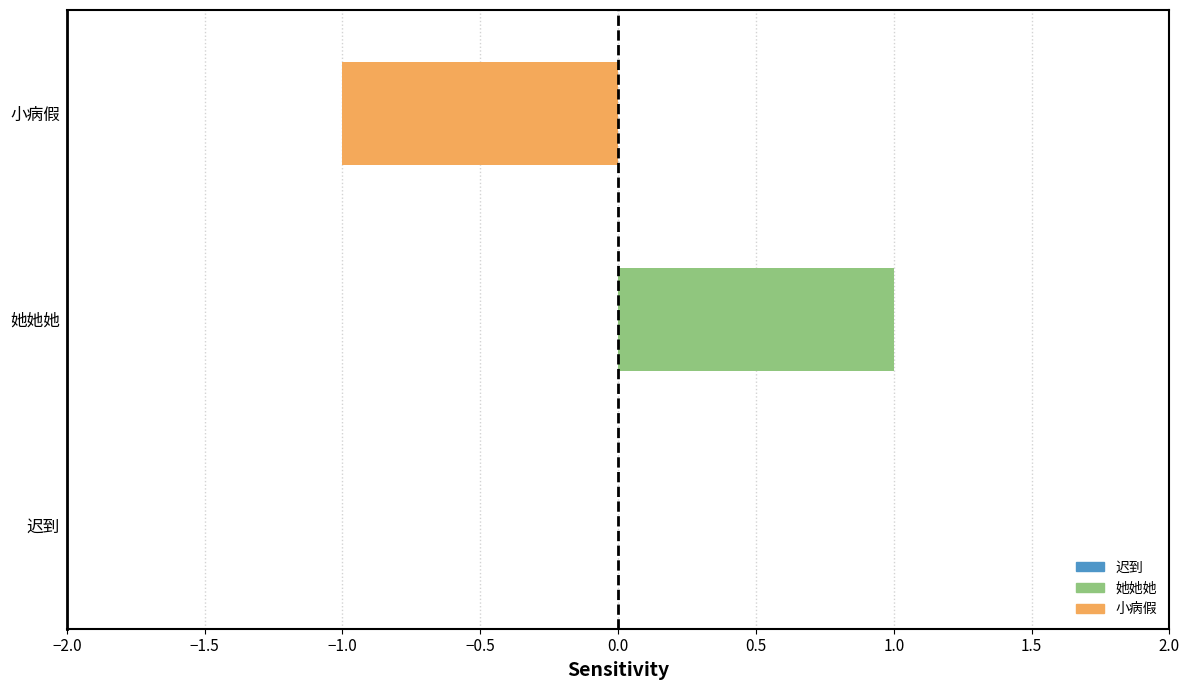

How many distinct data groups are displayed?

2